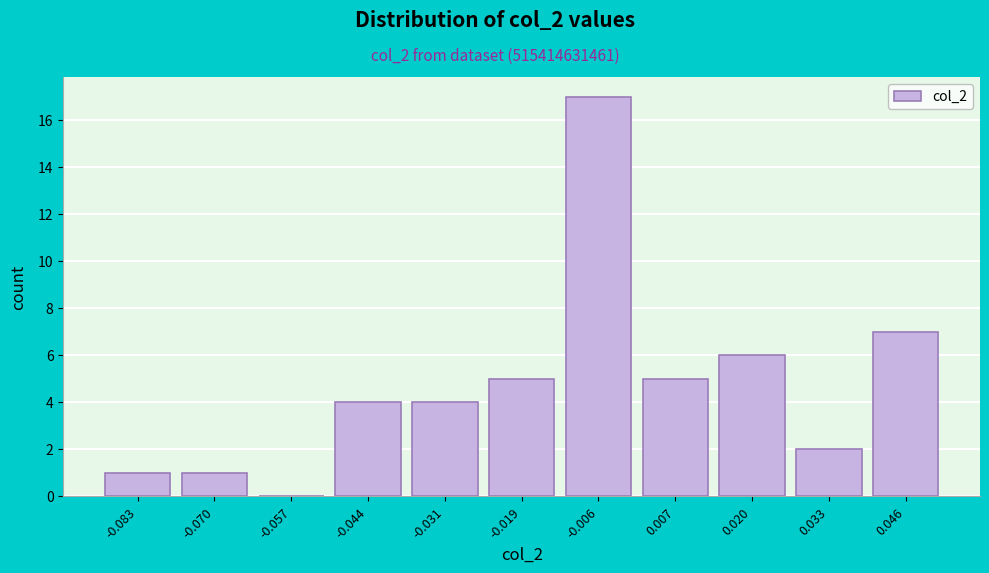

Which range on the x-axis has the tallest bar?

-0.012 to 0.000